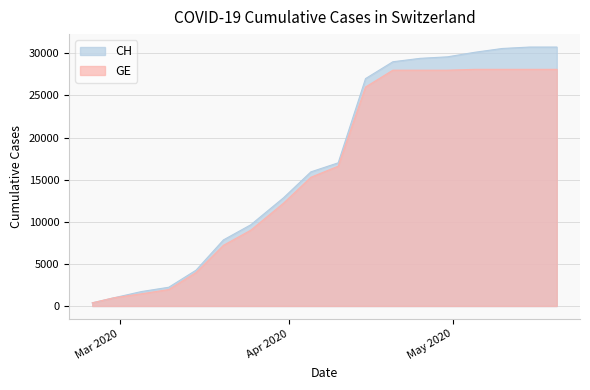

At which label does GE reach its peak?

2020-05-05